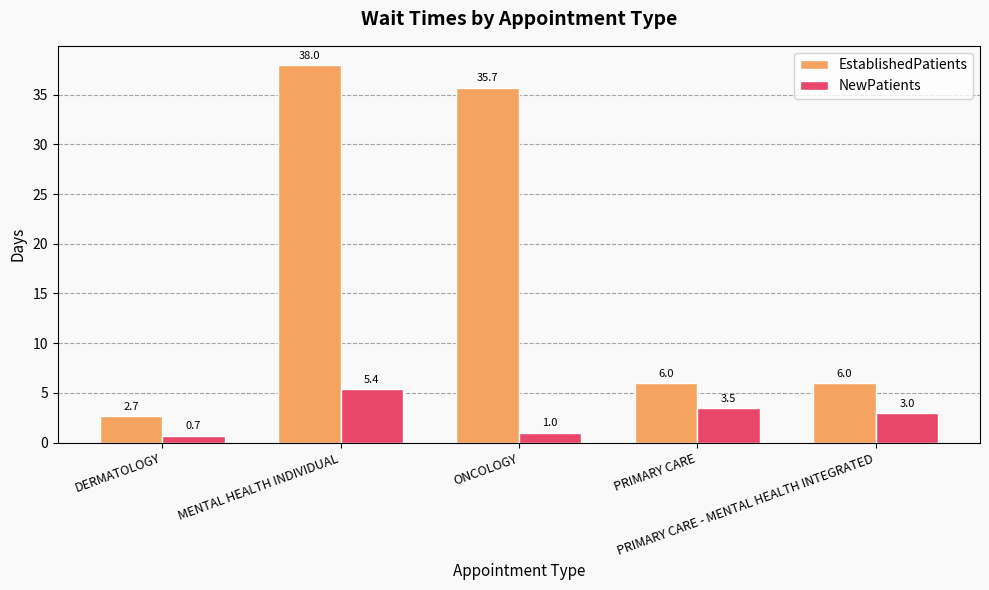

How many groups of bars are there?

5